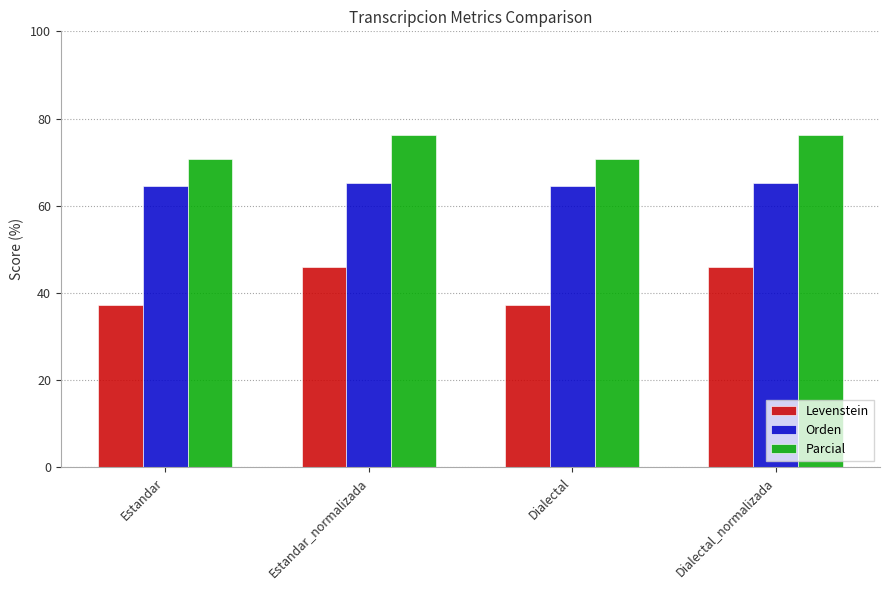

What is the highest value of the Orden series?

65.3